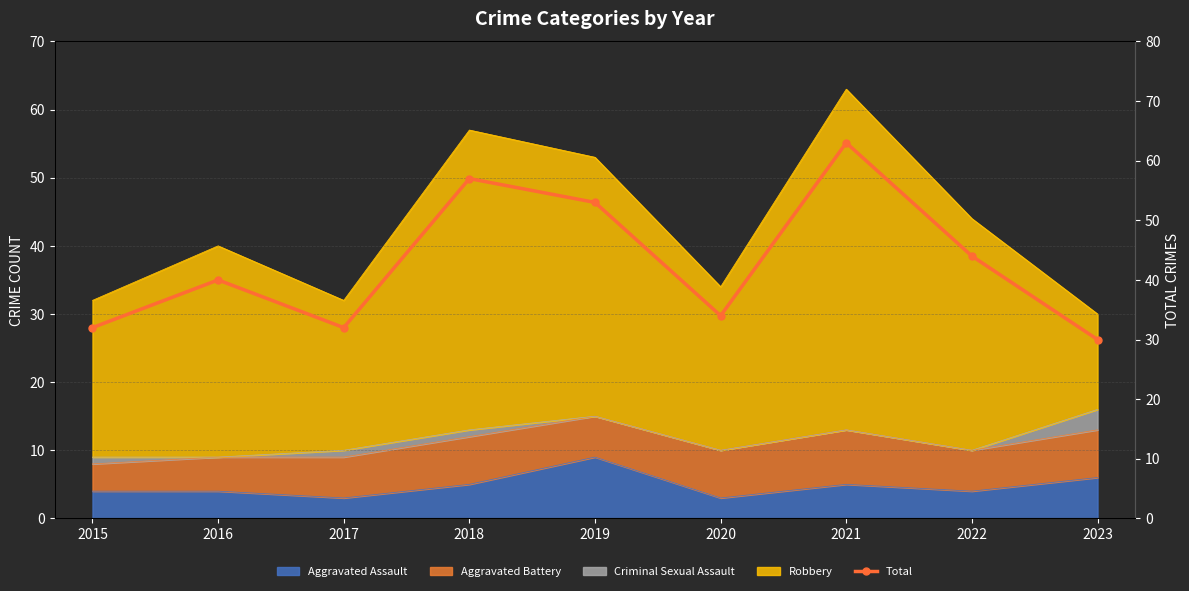

At which label does the data first exceed 40?

2018